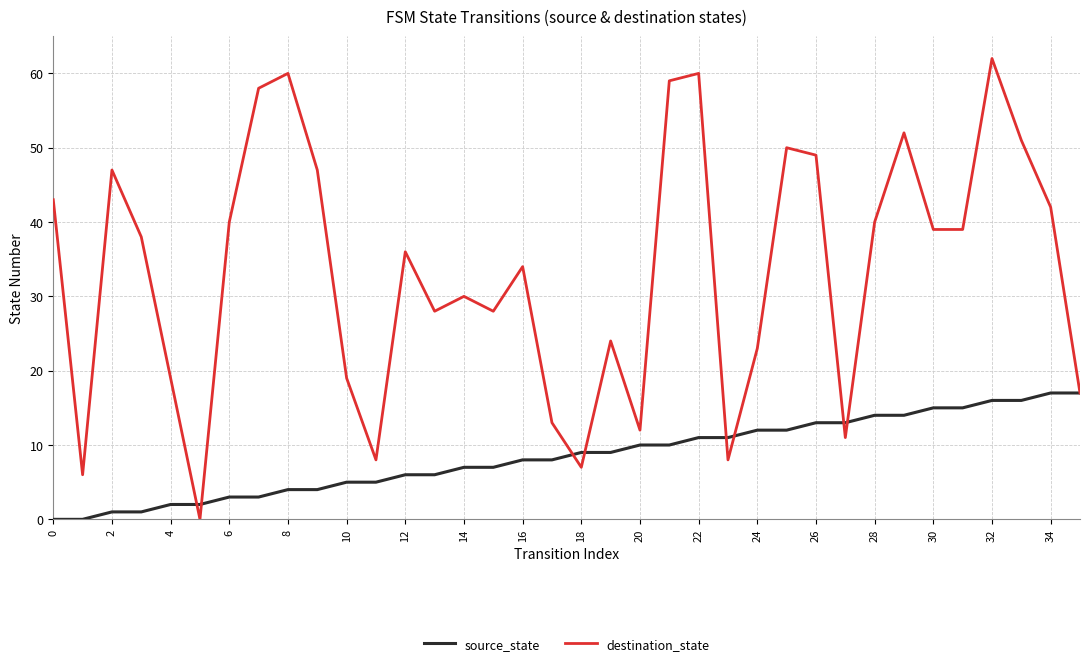

Rank the series by their maximum value, from highest to lowest.

destination_state, source_state